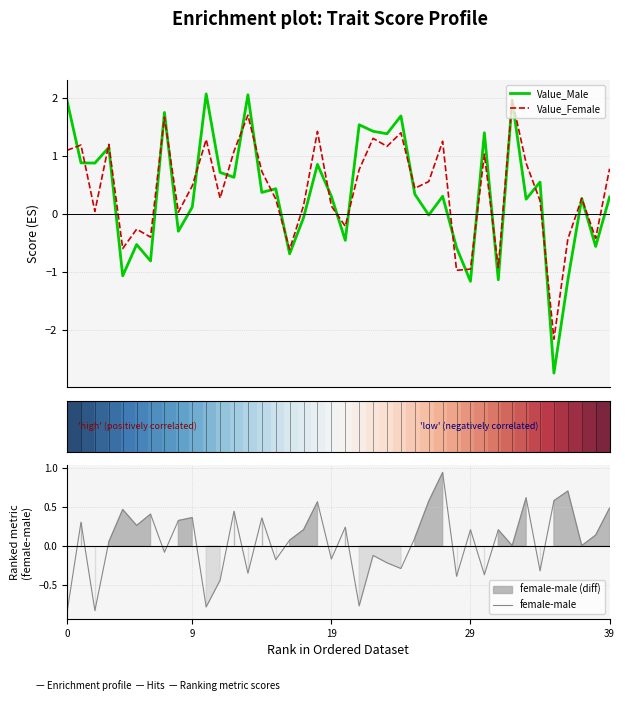

What is the lowest value of the Value_Male series?

-2.7